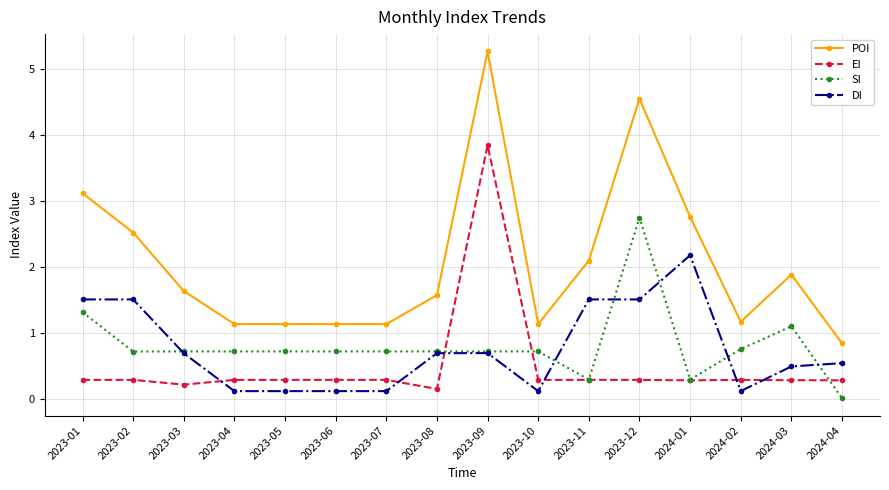

True or false: POI has more than 1 interior local peaks.

True